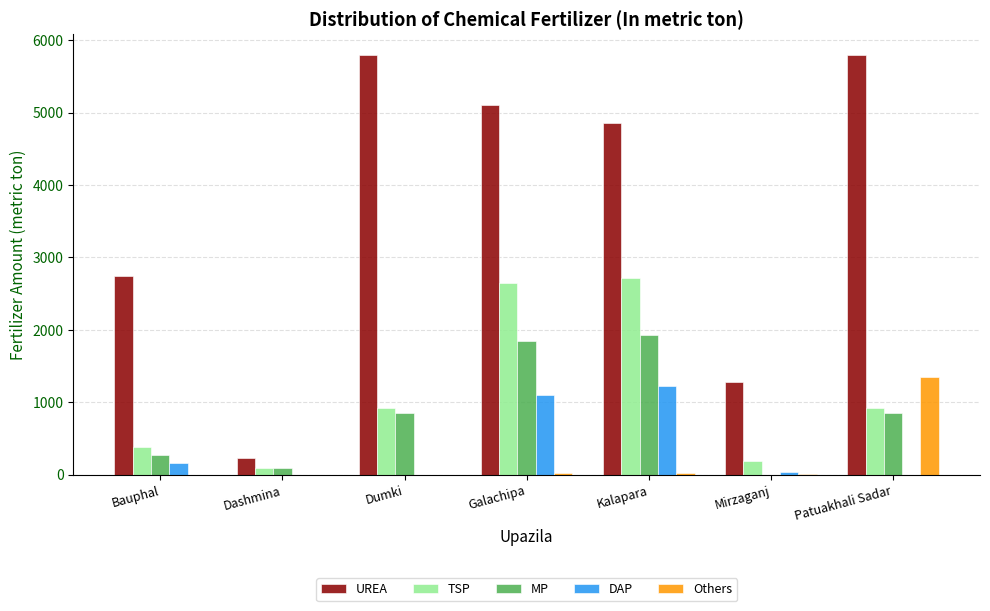

Are the bars horizontal?

No